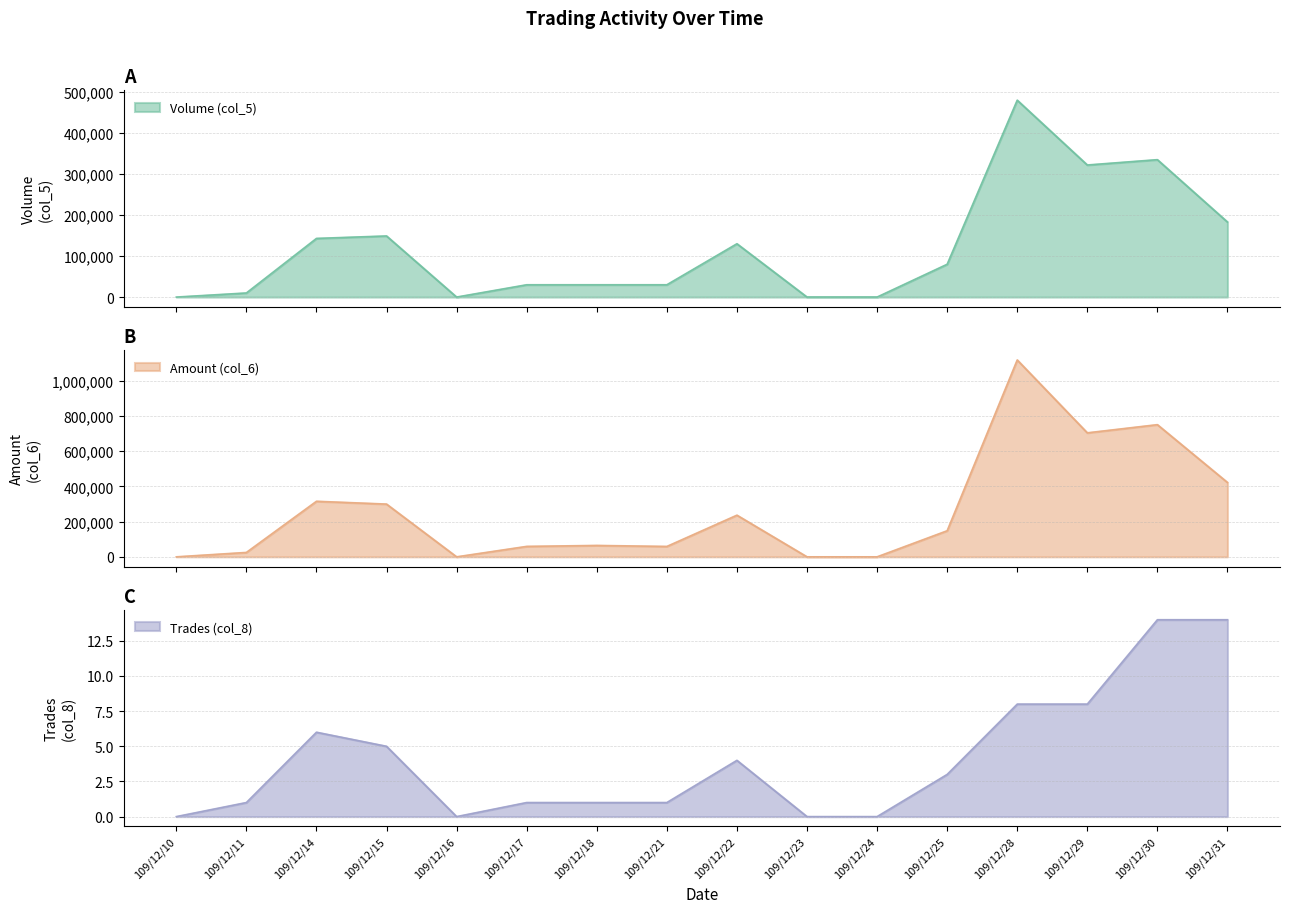

At which label is Volume (col_5) closest to 240000?

109/12/31